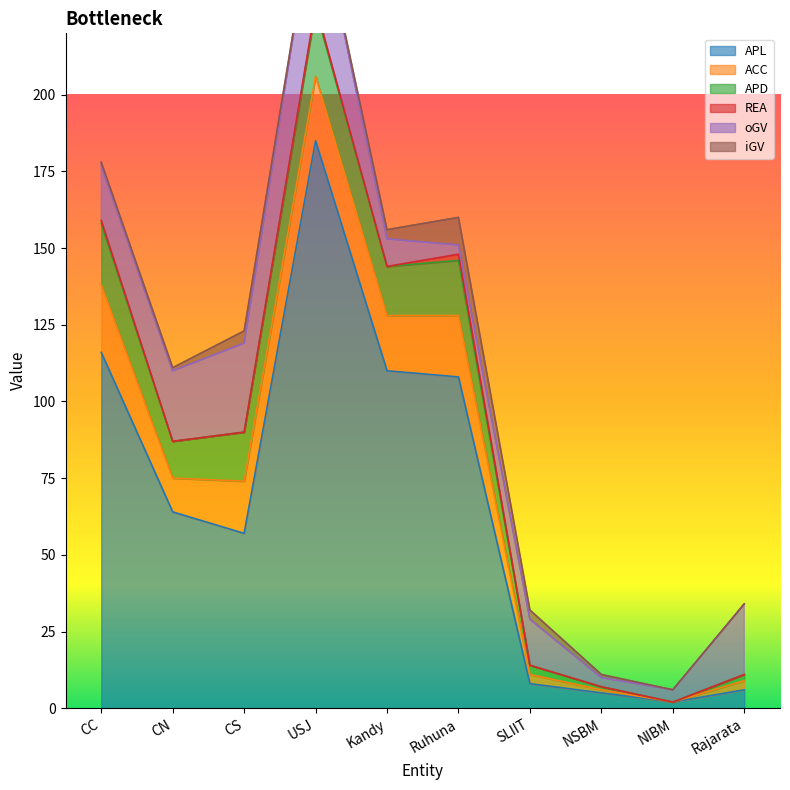

Between CC and Rajarata, which series saw the biggest shift?

APL